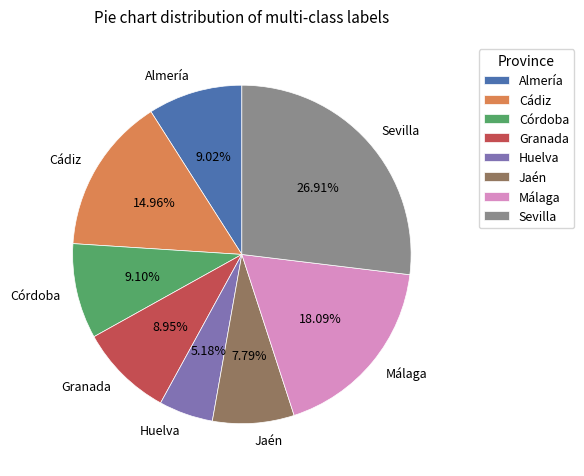

To the nearest percent, what portion does Jaén represent?

8%